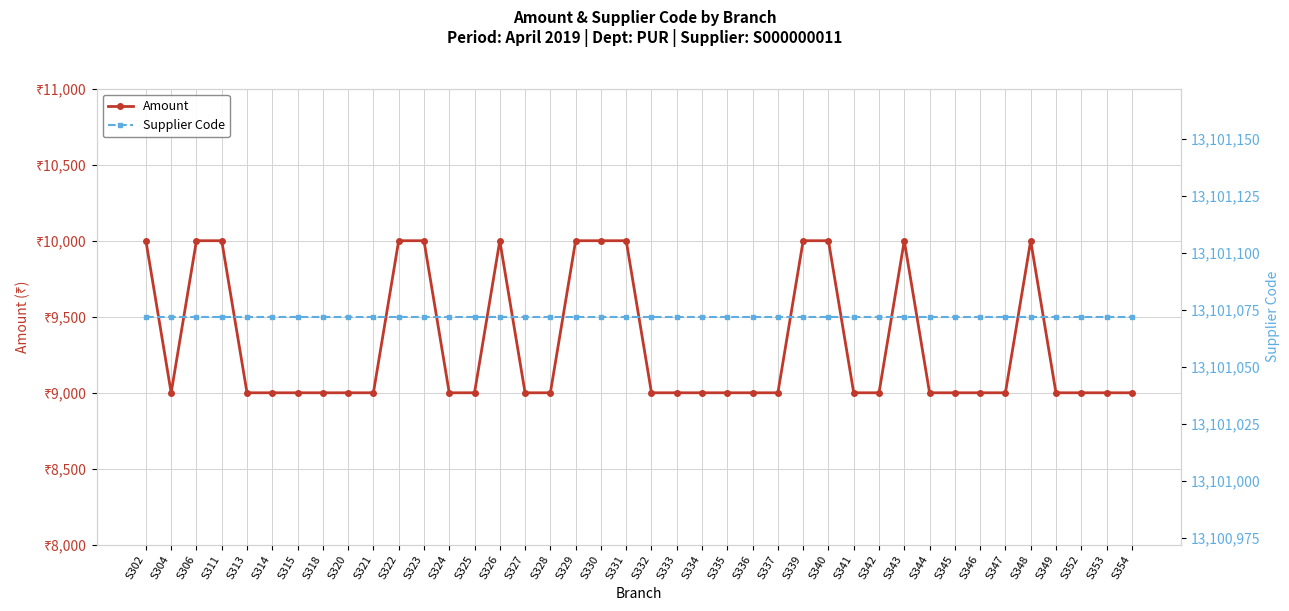

What is the difference between the highest and lowest values at S354?

13092072